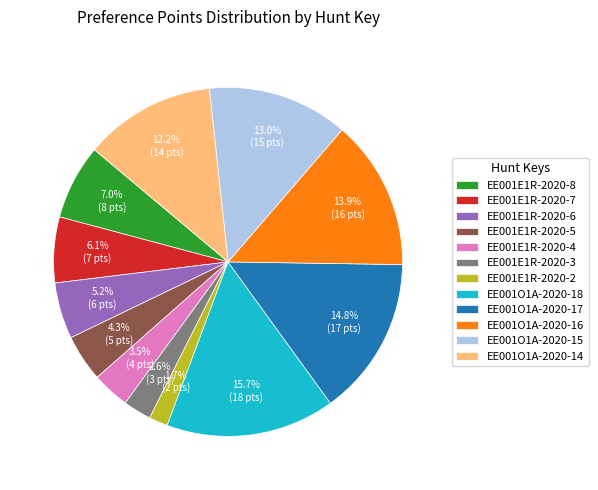

To the nearest percent, what percentage of the pie is EE001E1R-2020-3?

3%